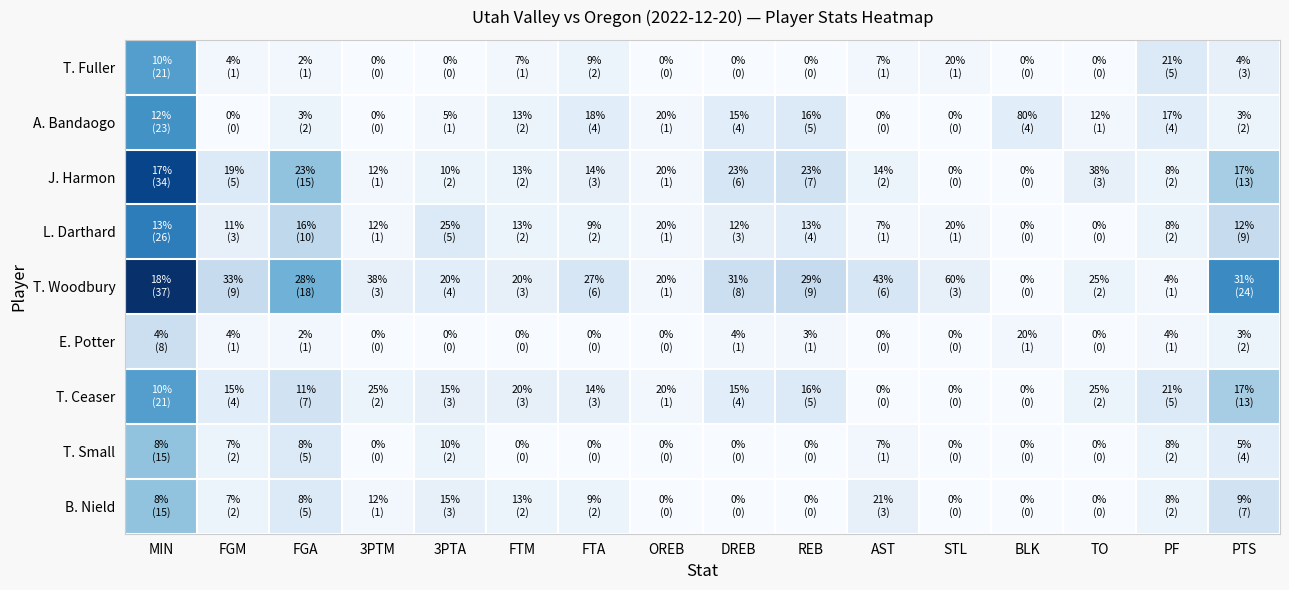

What is the spread (max minus min) of values at 3PTA?

5